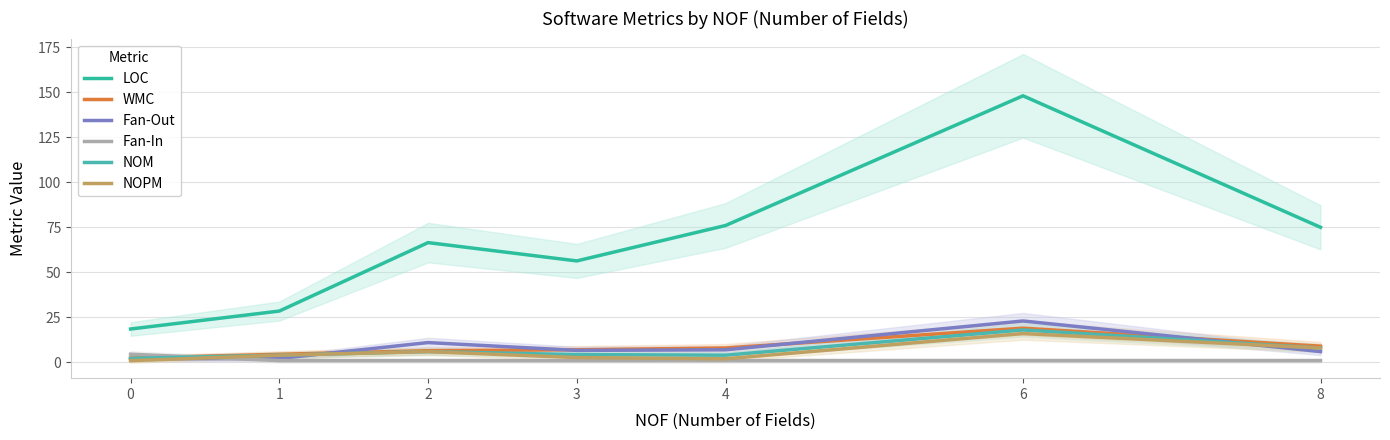

The NOM series shows 5.7 at 4. True or false?

False